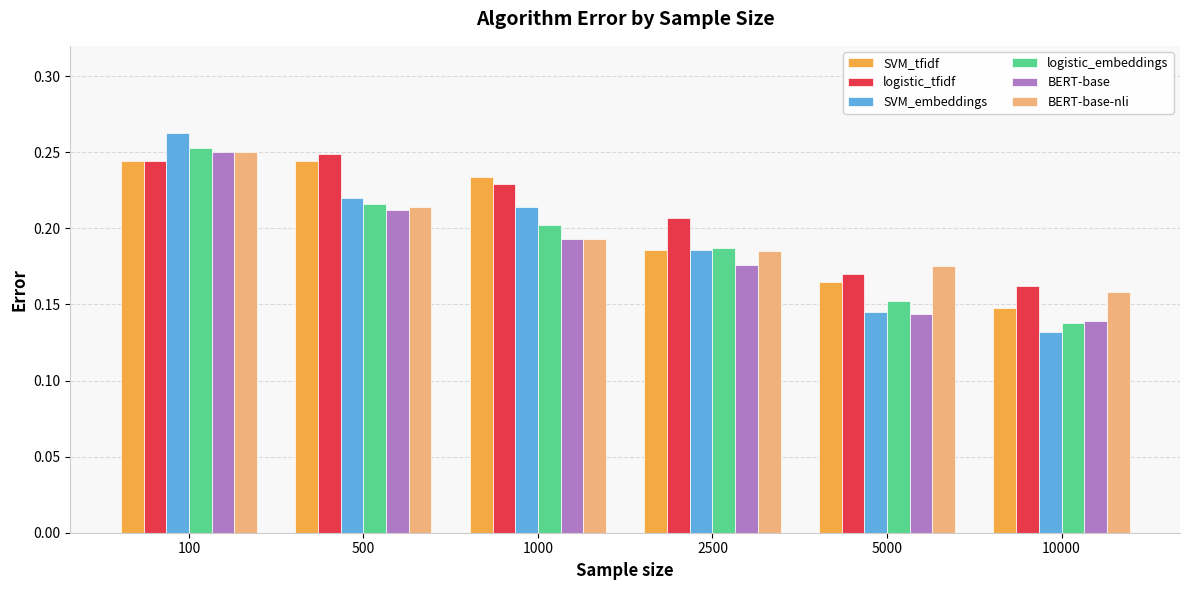

Count the logistic_embeddings values in the range 0 to 1.

6